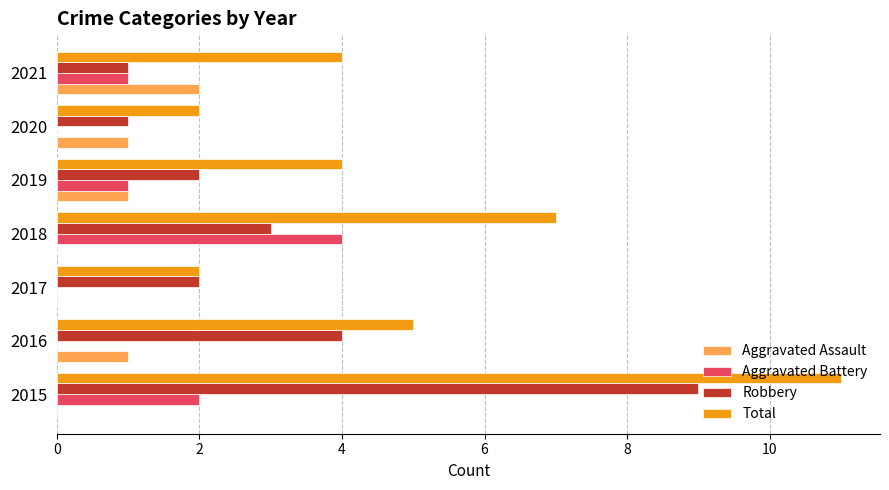

What is the total value across all series at 2020?

4